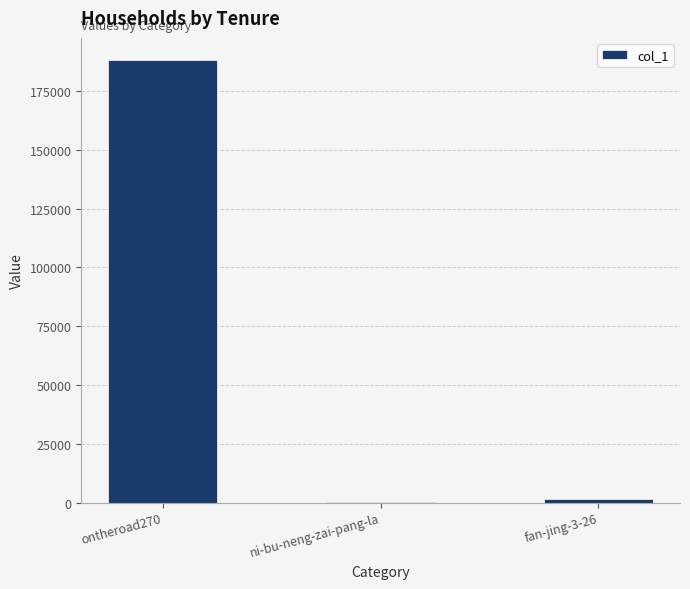

What is the change in value from ni-bu-neng-zai-pang-la to fan-jing-3-26?

+1236